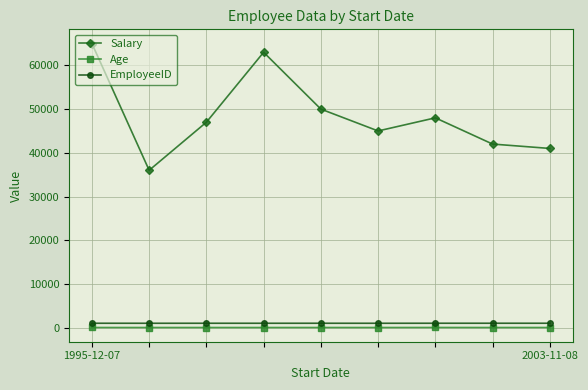

What is the lowest value of the Salary series?

36000